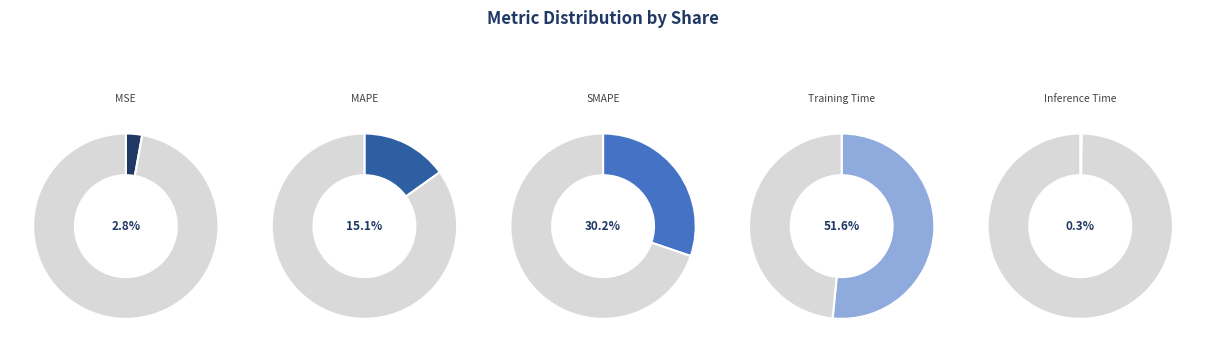

What is the majority slice?

Training Time